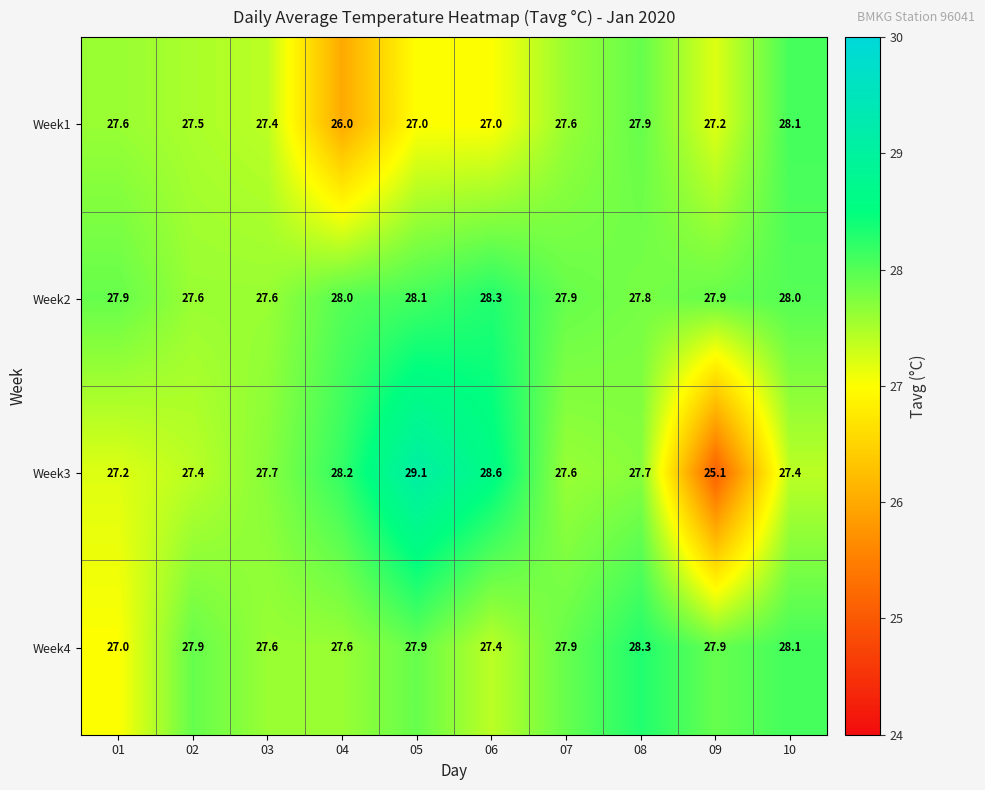

True or false: Week1 has a value of 27.2 at 09.

True